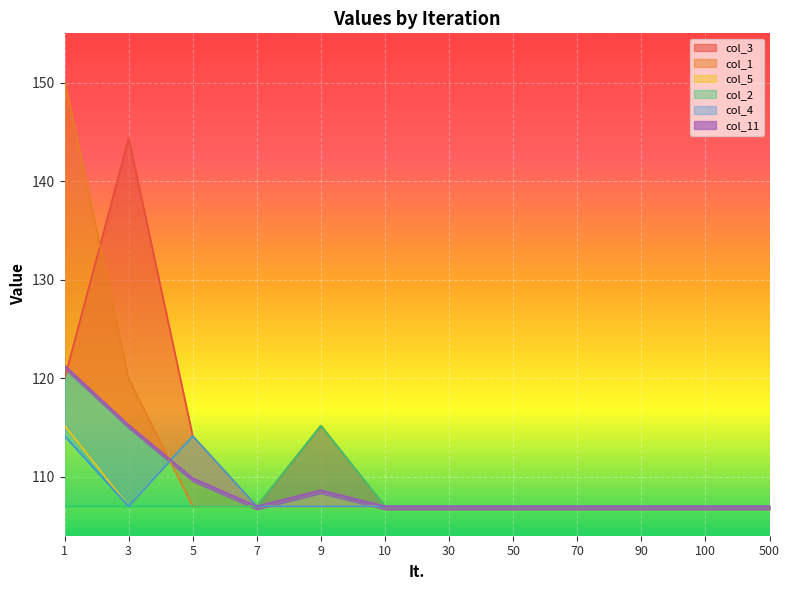

At how many categories does at least one series exceed 147?

1